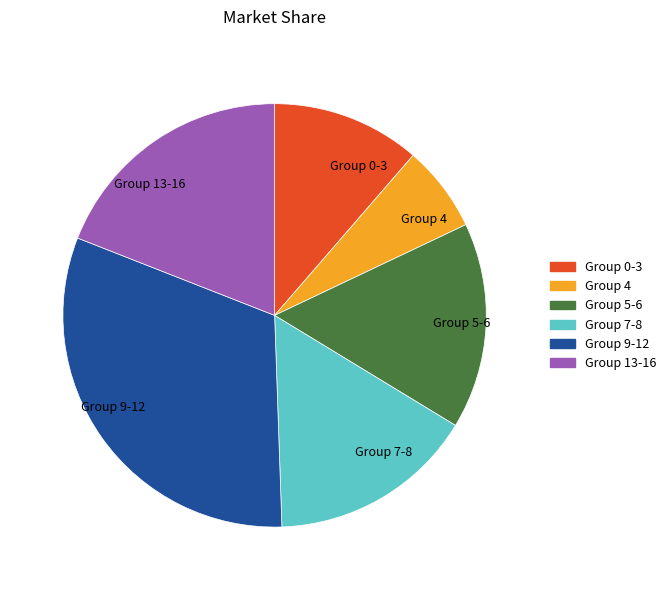

How many segments does this pie chart have?

6